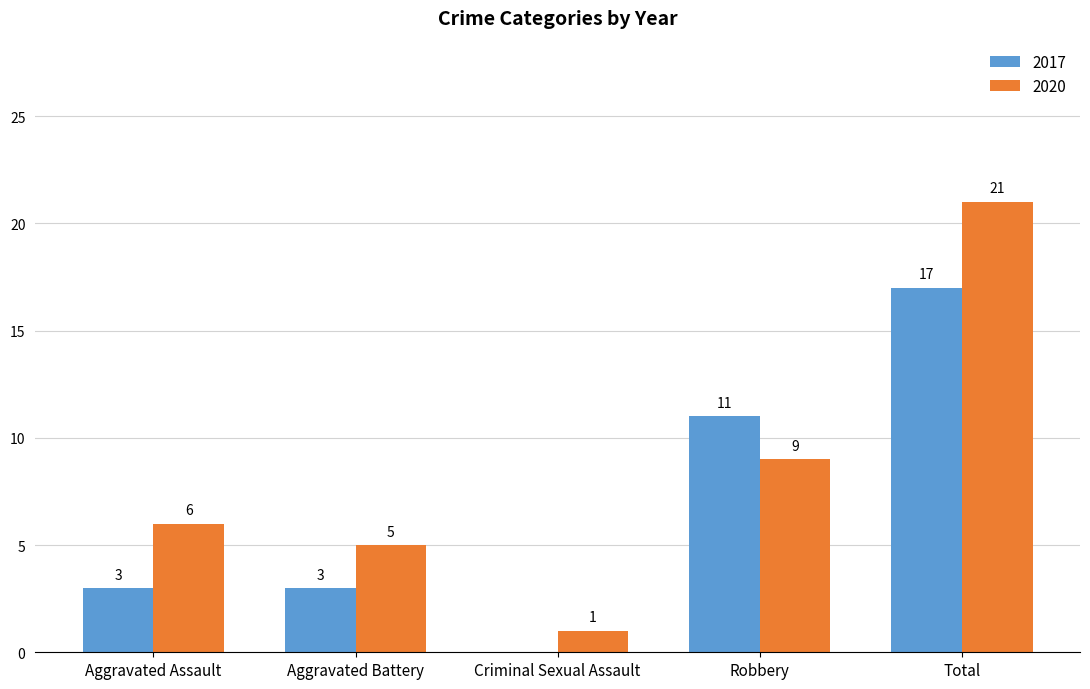

Count the number of data series in this chart.

2